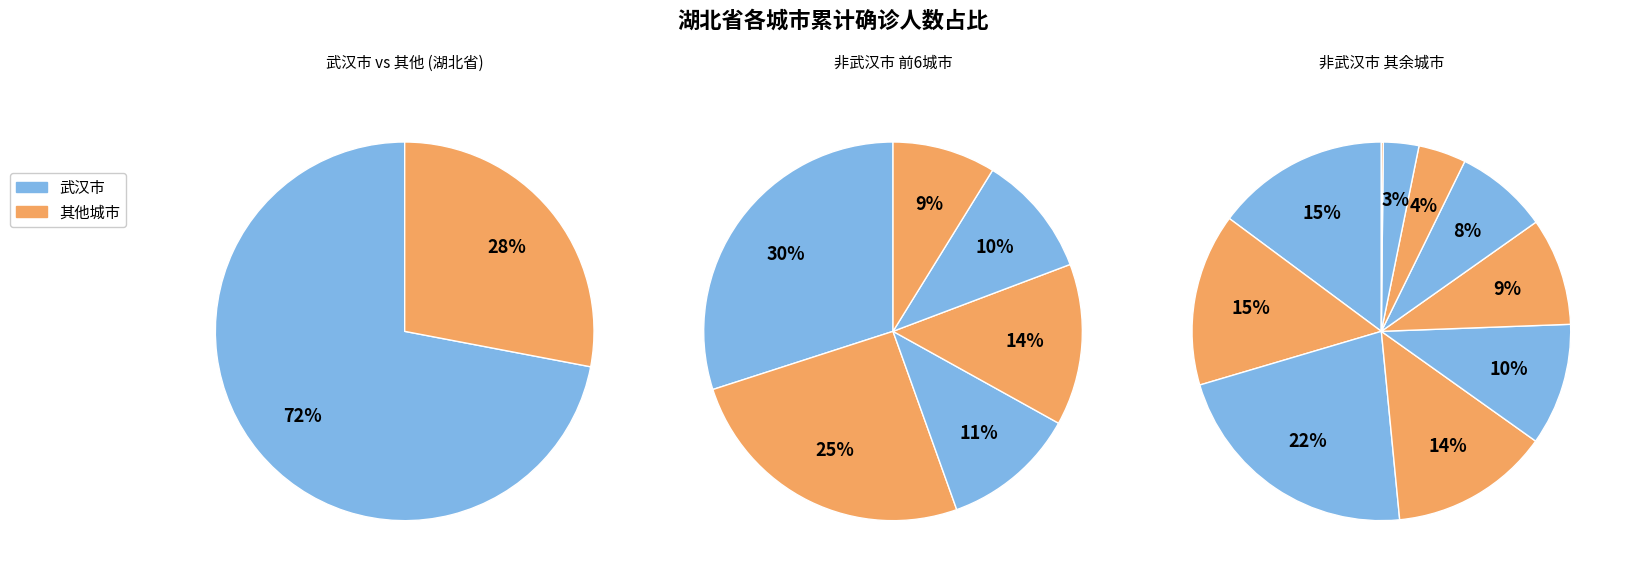

To the nearest percent, what is the difference between the largest and smallest slice percentages?

72%